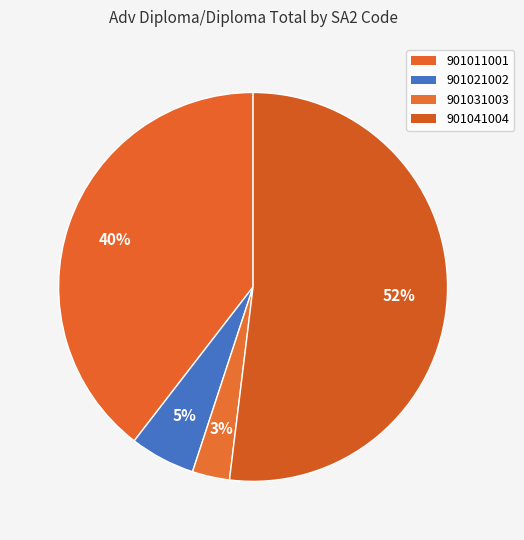

Do 901021002 and 901031003 together represent more than half of the pie?

No